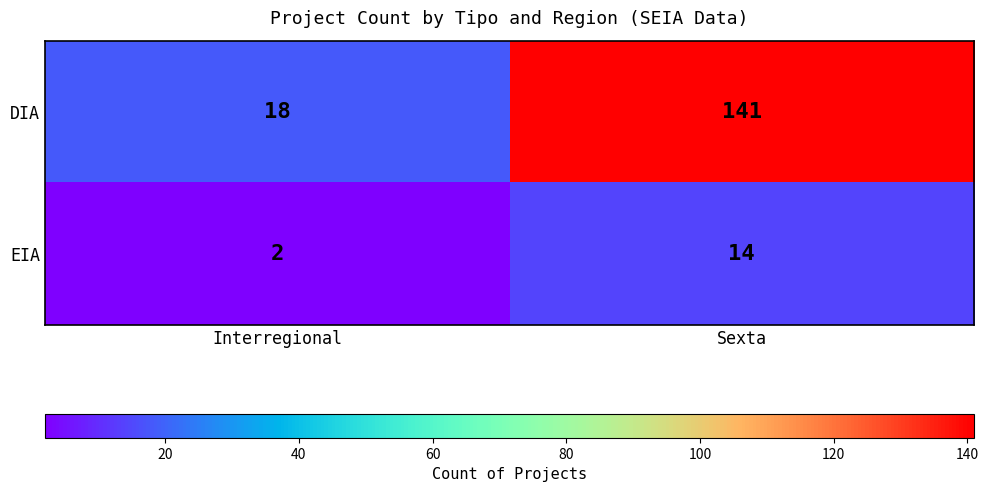

Reading left to right, extract all data points from this chart.

DIA: 18	141
EIA: 2	14